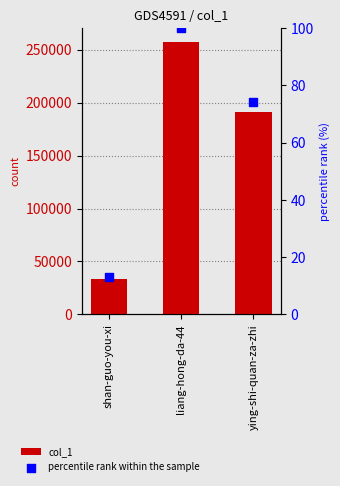

At which category is the sum across all series the highest?

liang-hong-da-44